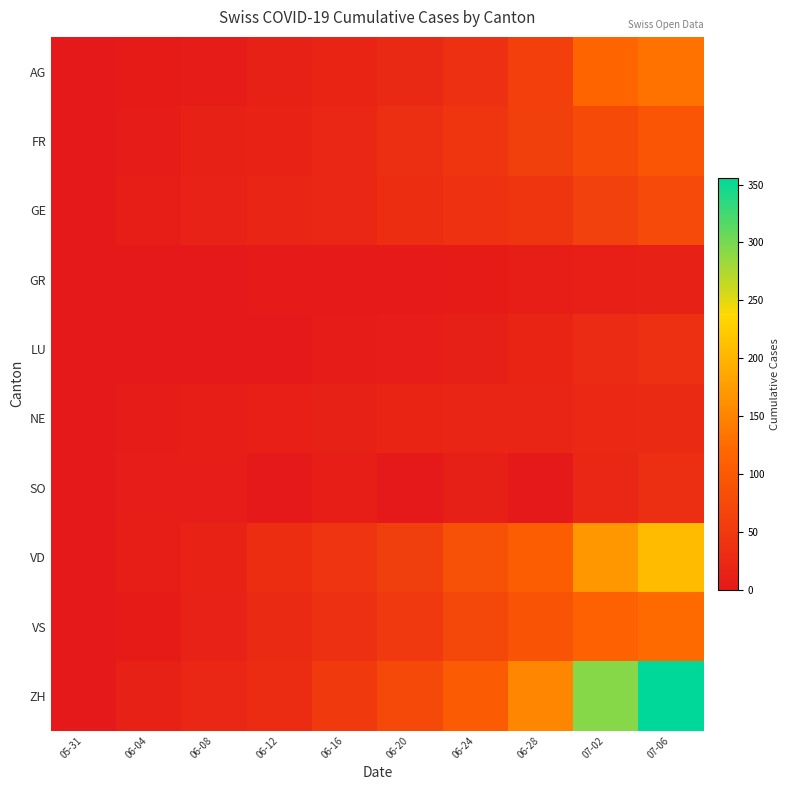

What is the difference between the highest and lowest values at 06-12?

31